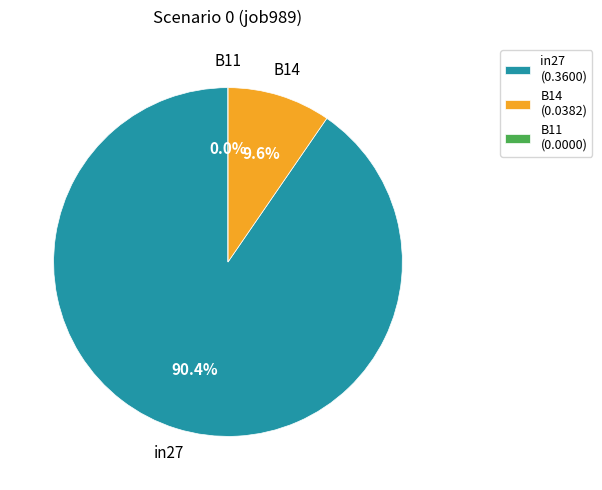

Count the number of slices in the pie.

3